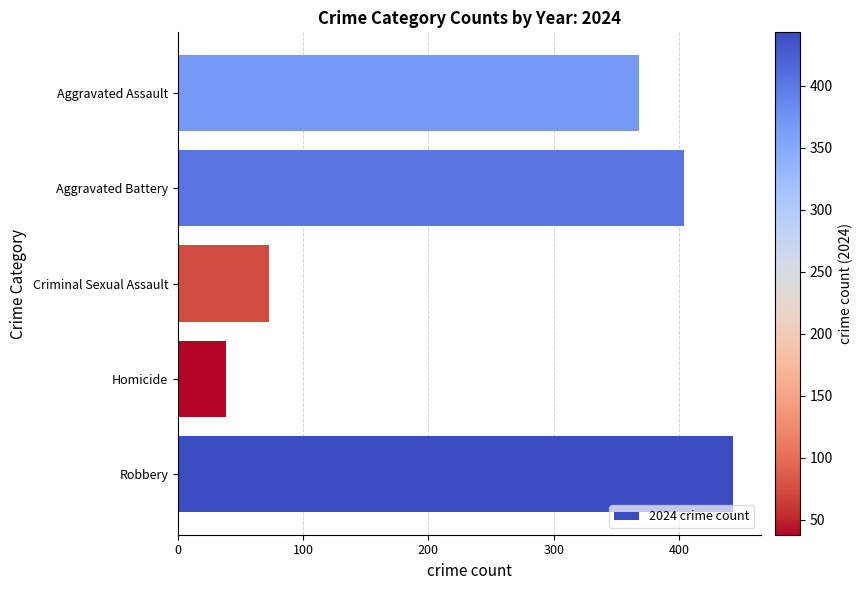

Count the number of data series in this chart.

1